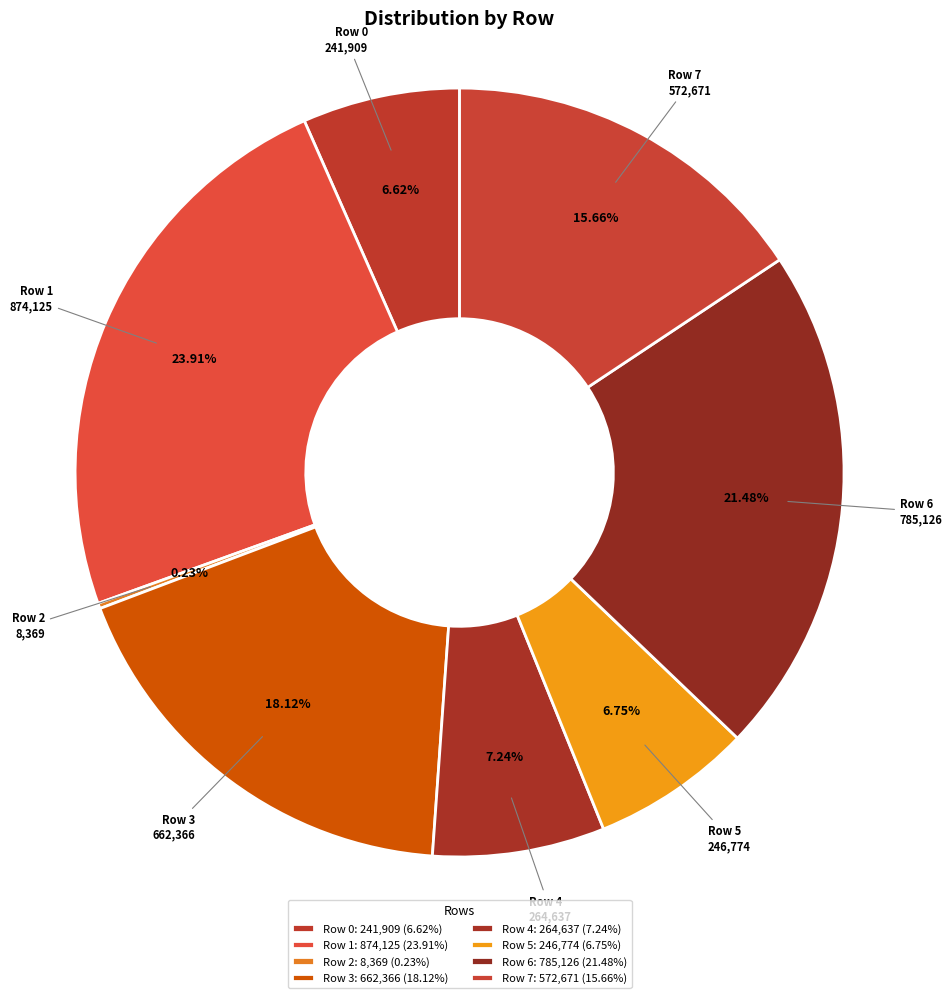

To the nearest percent, what is the average slice percentage?

12%